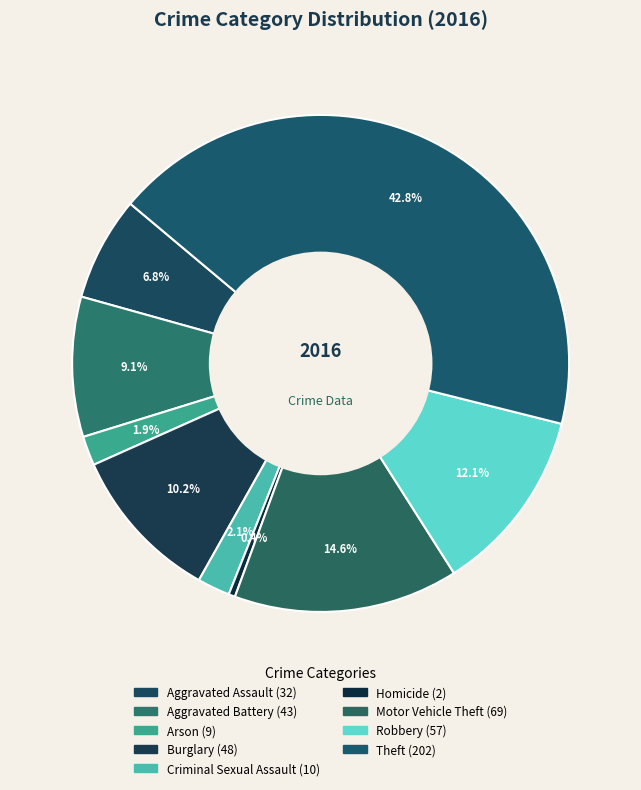

How many segments does this pie chart have?

9